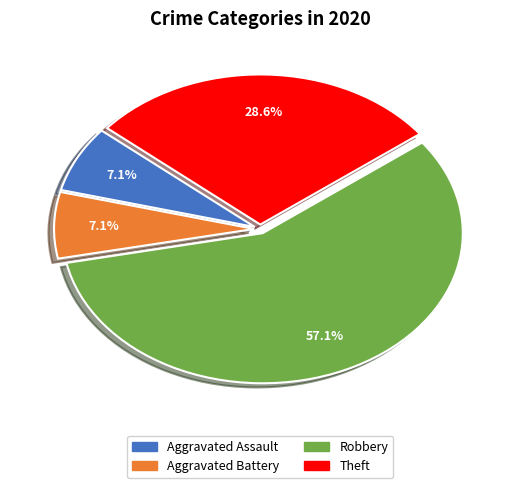

Is there a majority slice in this chart?

Yes